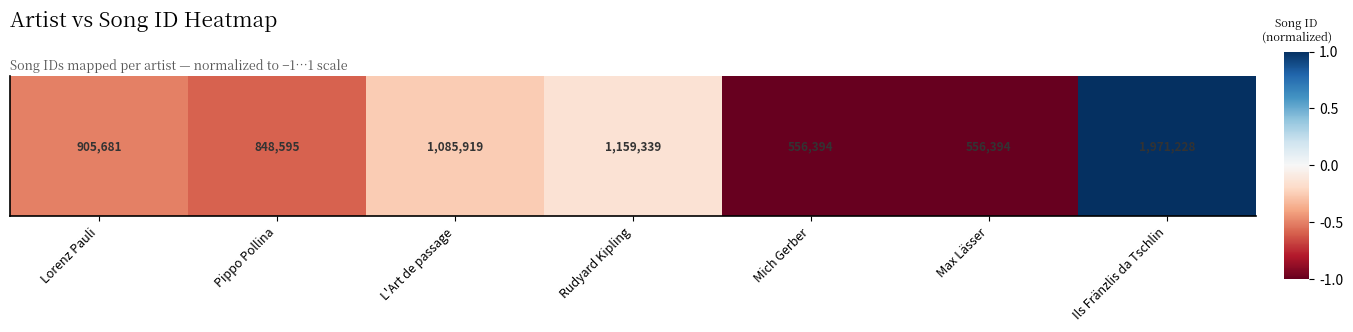

What is the greatest value displayed?

1.0